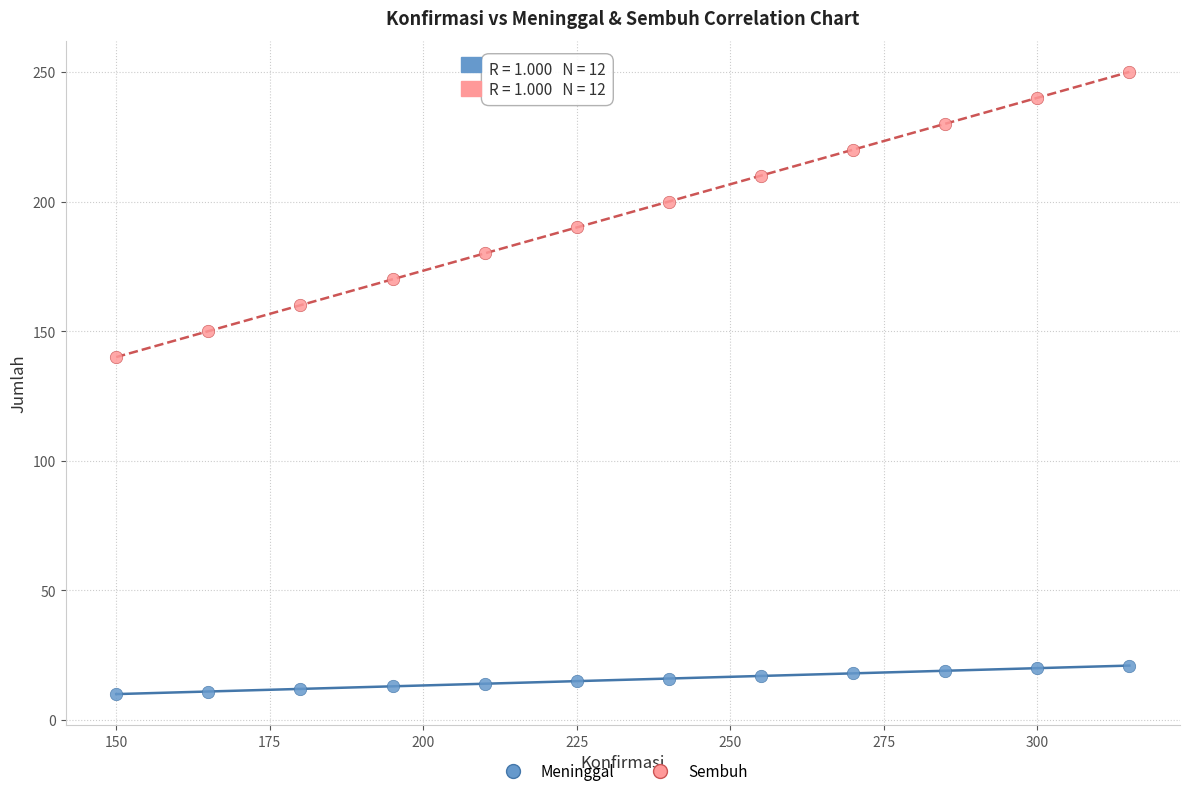

Across all data points, what is the range of Y values (max minus min)?

240